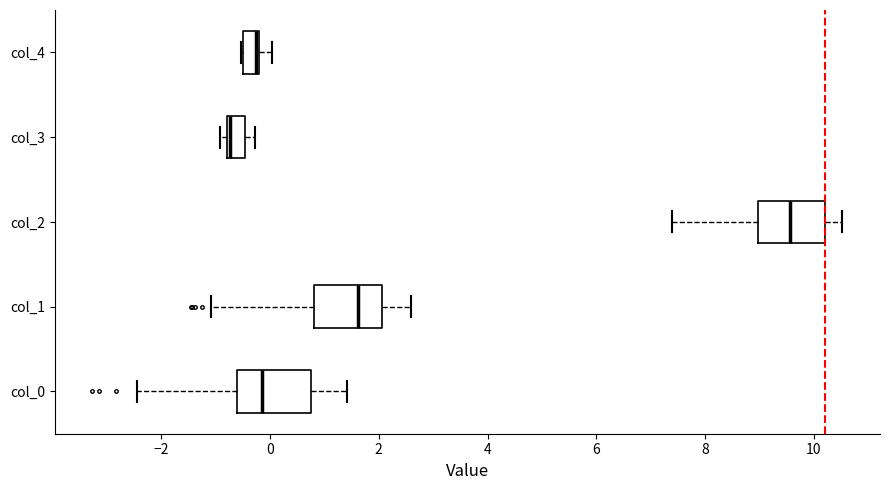

Where is the right edge of the box for col_2 on the x-axis? The values are not printed on the chart, so give them approximately, as read against the axis.

10.2